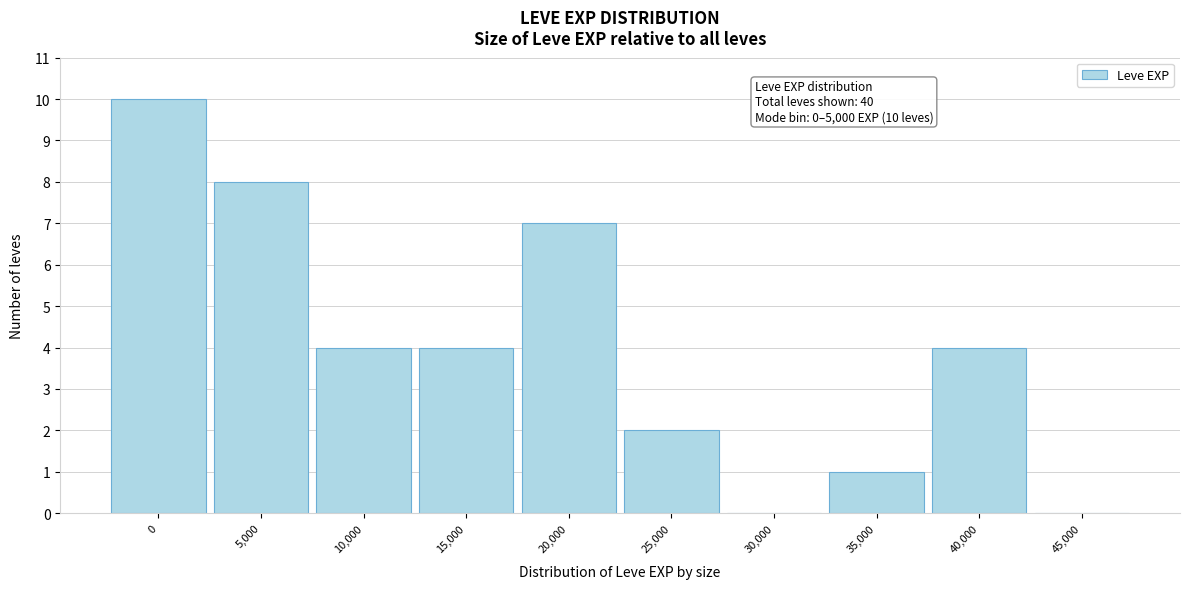

Reading left to right, extract all data points from this chart.

0=10	5,000=8	10,000=4	15,000=4	20,000=7	25,000=2	30,000=0	35,000=1	40,000=4	45,000=0